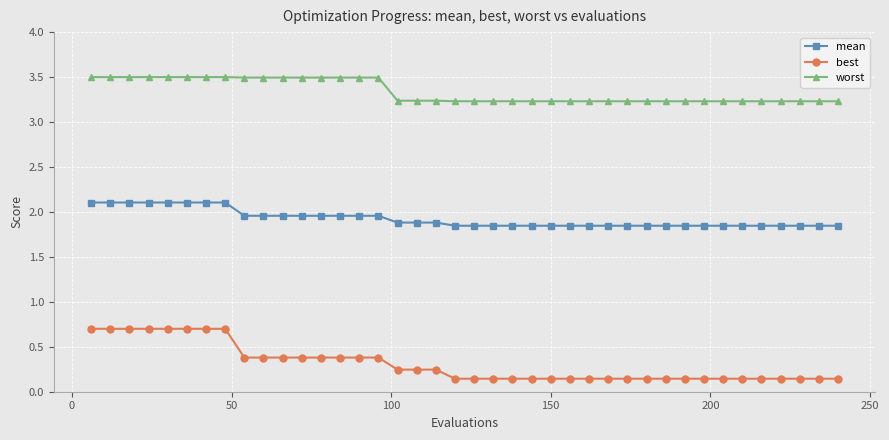

Which series has the largest total across all categories?

worst